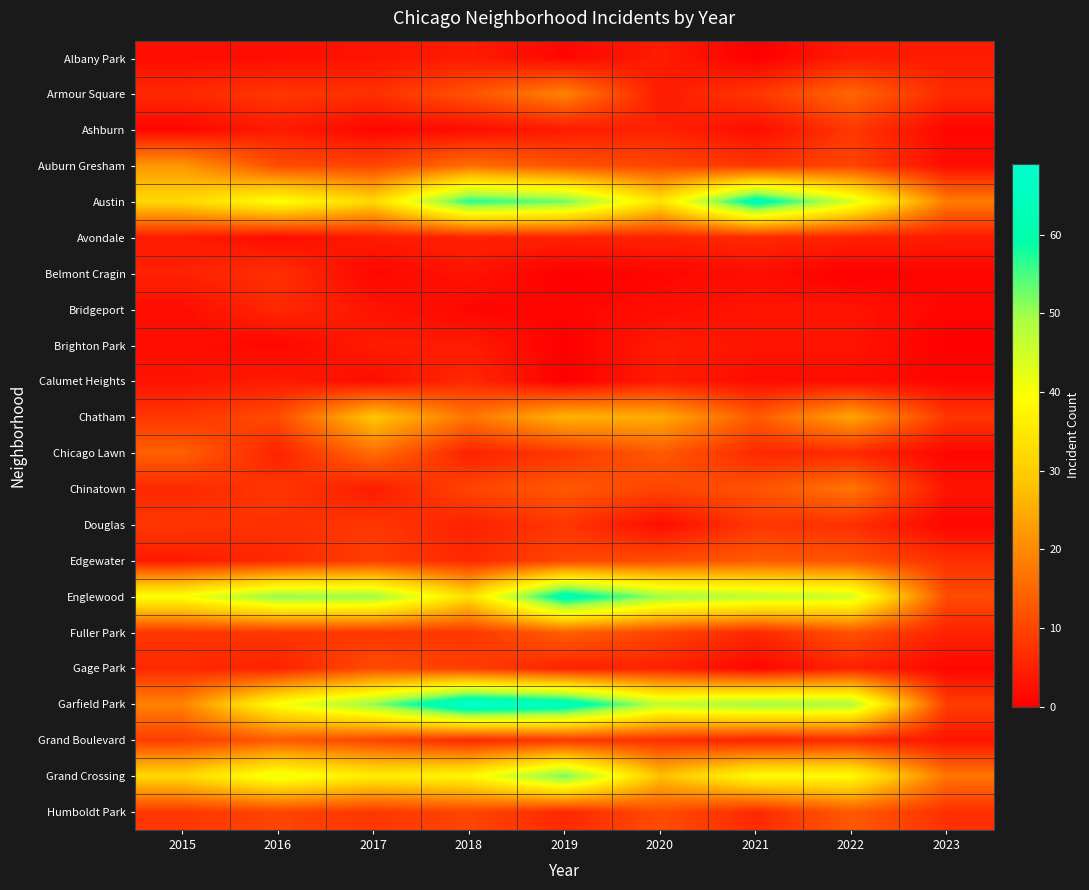

At 2015, list the series in order from smallest to largest.

Ashburn, Albany Park, Bridgeport, Brighton Park, Calumet Heights, Avondale, Edgewater, Belmont Cragin, Armour Square, Chinatown, Gage Park, Chatham, Douglas, Fuller Park, Humboldt Park, Grand Boulevard, Chicago Lawn, Garfield Park, Auburn Gresham, Austin, Grand Crossing, Englewood